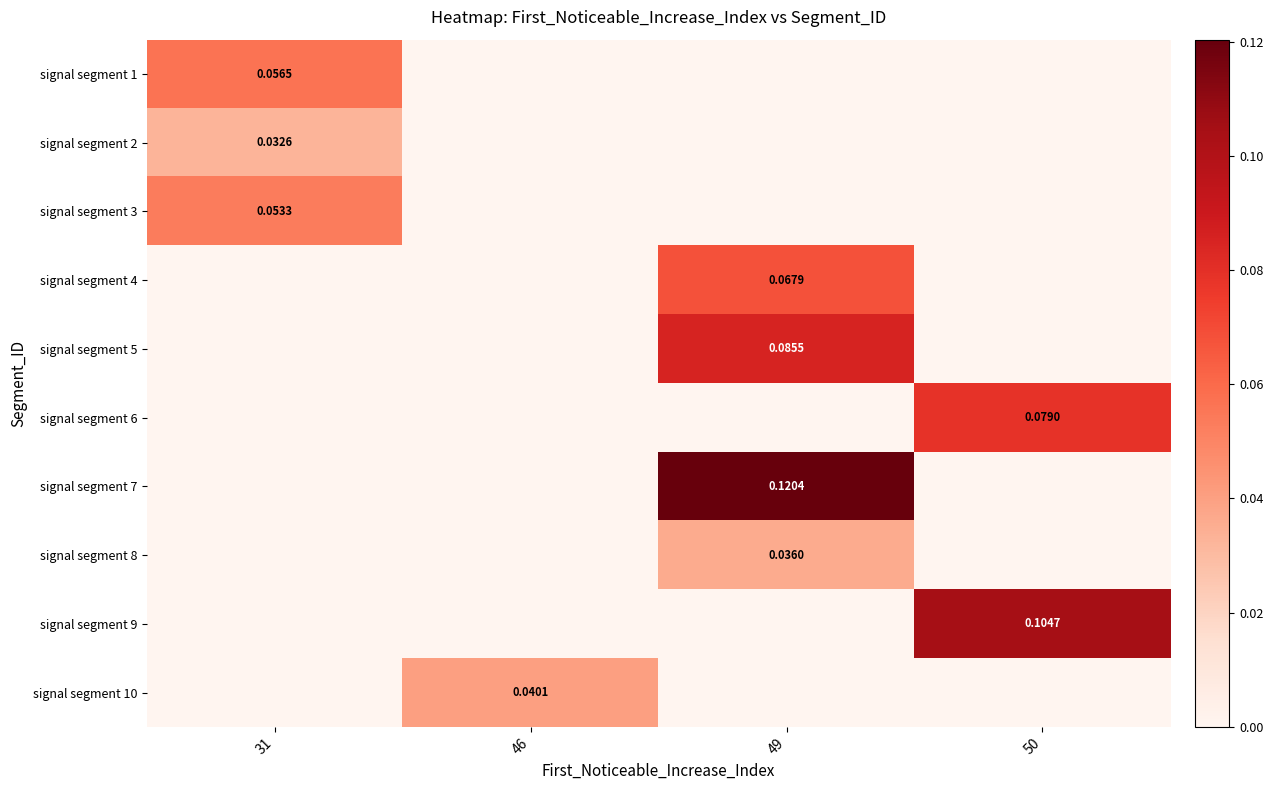

What is the total value across all series at 50?

0.2